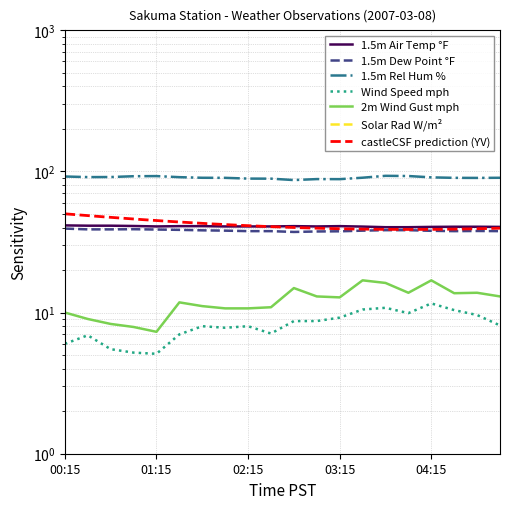

Reading right to left, extract all data points from this chart.

1.5m Air Temp °F: 40.4	40.5	40.5	40.4	40.2	40.2	40.6	40.9	40.7	40.9	40.7	40.7	40.7	40.9	40.9	40.7	41.0	41.2	41.2	41.4
1.5m Dew Point °F: 37.7	37.8	37.7	37.9	38.3	38.3	38.0	37.6	37.5	37.2	37.7	37.7	38.0	38.2	38.5	38.7	38.9	38.8	38.8	39.3
1.5m Rel Hum %: 90.0	89.8	89.9	90.6	92.6	92.9	90.1	88.0	88.1	86.7	88.7	88.8	89.9	90.0	90.9	92.5	92.3	91.1	91.0	91.9
Wind Speed mph: 8.1	9.6	10.4	11.6	9.9	10.8	10.5	9.2	8.7	8.7	7.1	8.0	7.8	8.0	7.0	5.1	5.2	5.5	6.9	6.0
2m Wind Gust mph: 13.0	13.8	13.7	16.9	13.8	16.2	16.9	12.8	13.0	14.9	10.9	10.7	10.7	11.1	11.8	7.3	7.9	8.3	9.0	10.0